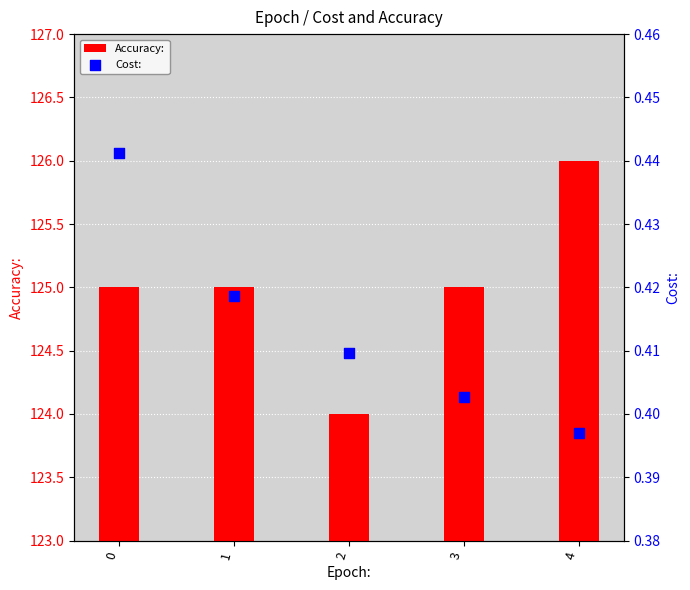

What are all the series names shown in the legend?

Accuracy:, Cost: